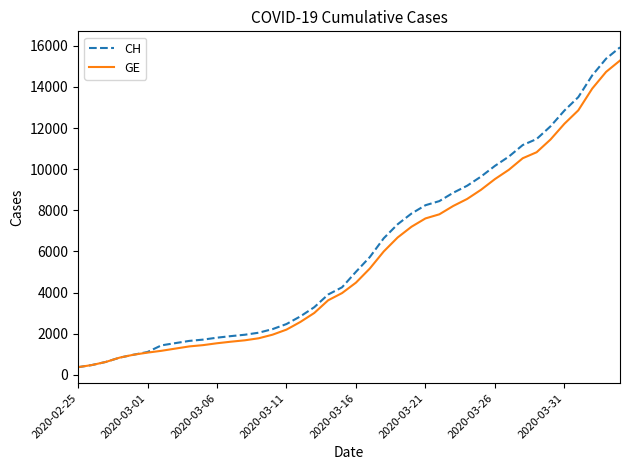

What is the minimum value for GE?

375